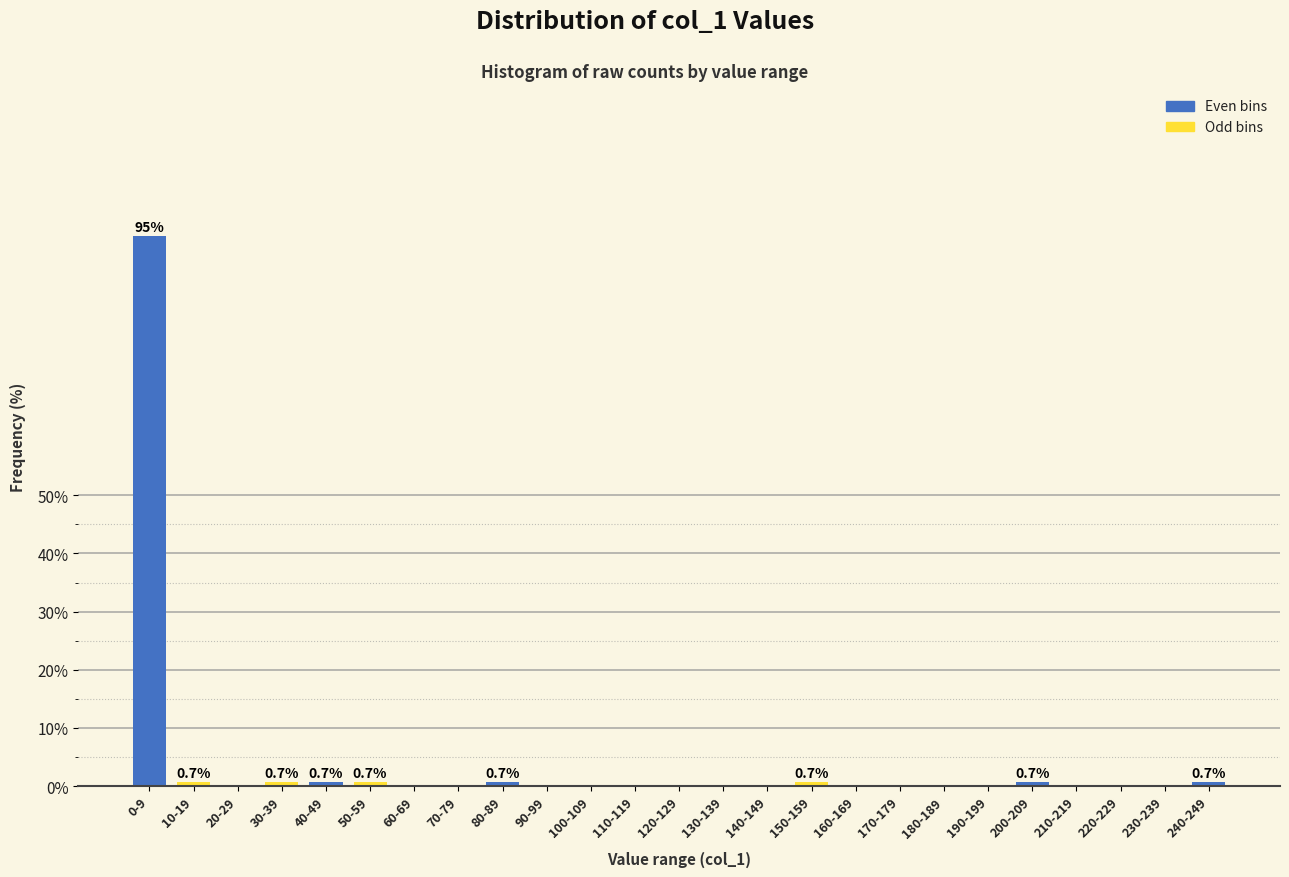

Reading right to left, list all the values displayed in this chart.

240-249=0.7	230-239=0.0	220-229=0.0	210-219=0.0	200-209=0.7	190-199=0.0	180-189=0.0	170-179=0.0	160-169=0.0	150-159=0.7	140-149=0.0	130-139=0.0	120-129=0.0	110-119=0.0	100-109=0.0	90-99=0.0	80-89=0.7	70-79=0.0	60-69=0.0	50-59=0.7	40-49=0.7	30-39=0.7	20-29=0.0	10-19=0.7	0-9=94.6